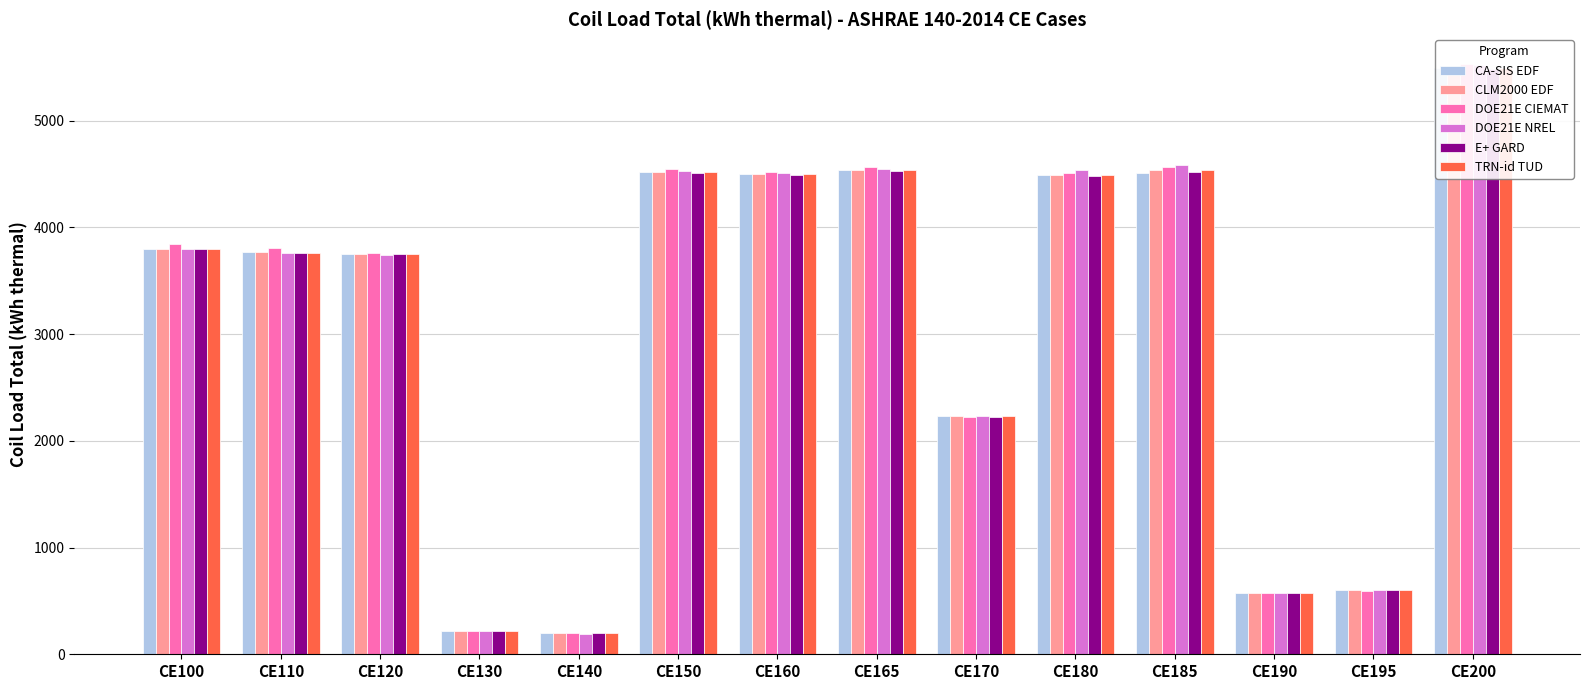

Between CE150 and CE170, which series saw the biggest shift?

DOE21E CIEMAT